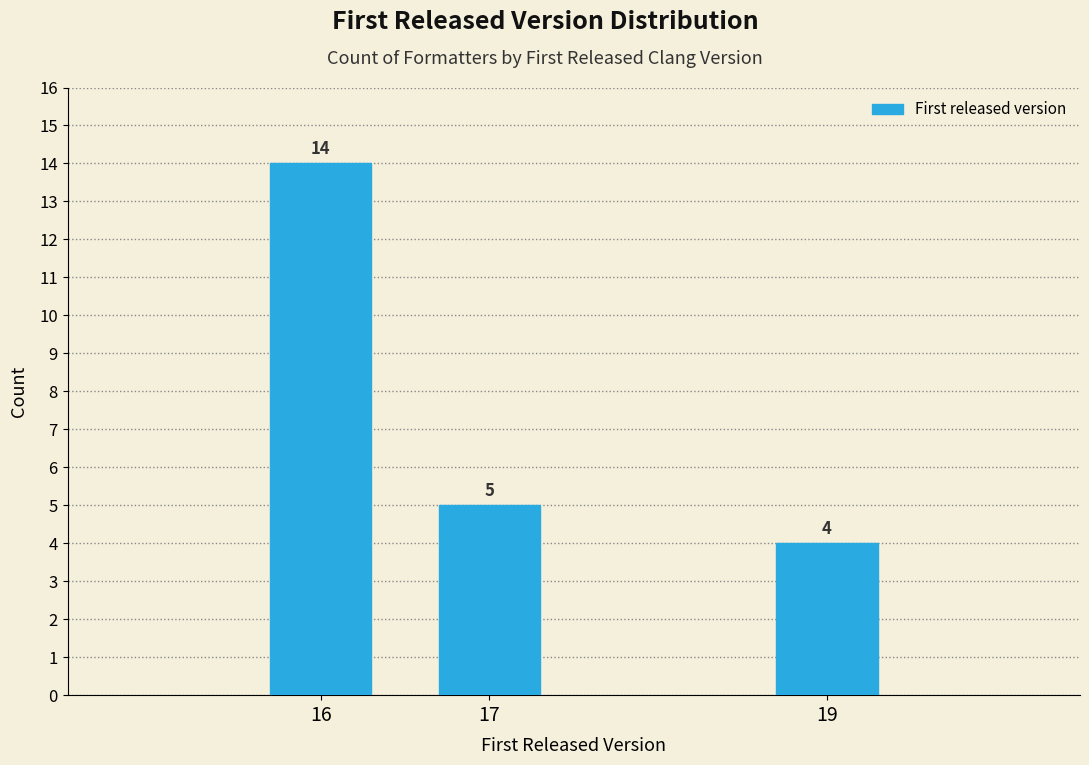

Reading left to right, transcribe all the data shown in this chart.

14	5	4